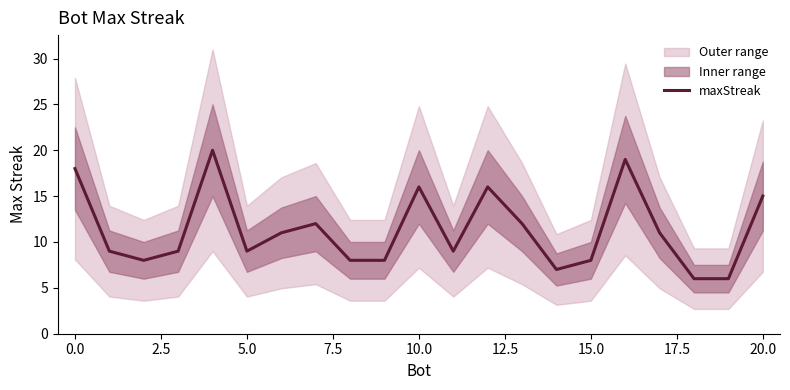

Reading left to right, extract all data points from this chart.

18	9	8	9	20	9	11	12	8	8	16	9	16	12	7	8	19	11	6	6	15